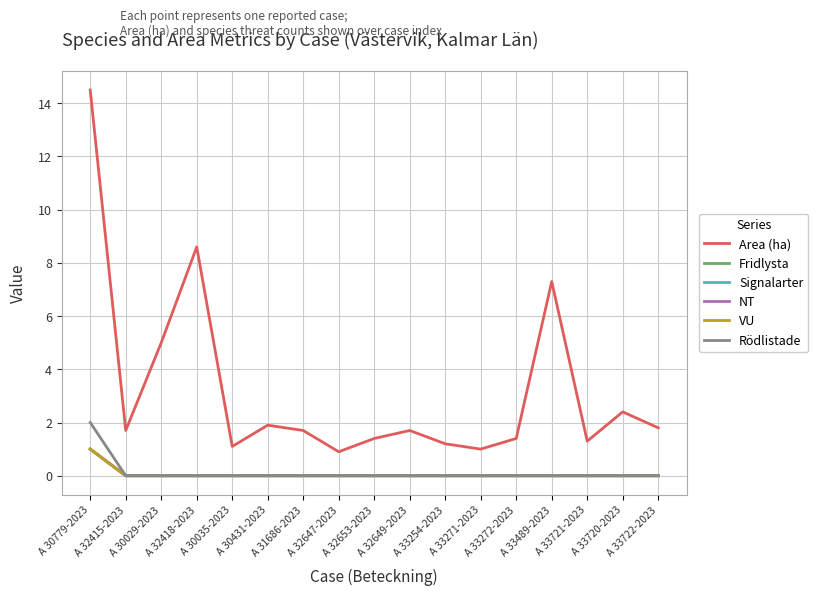

True or false: Area (ha) and Signalarter cross at least once.

False